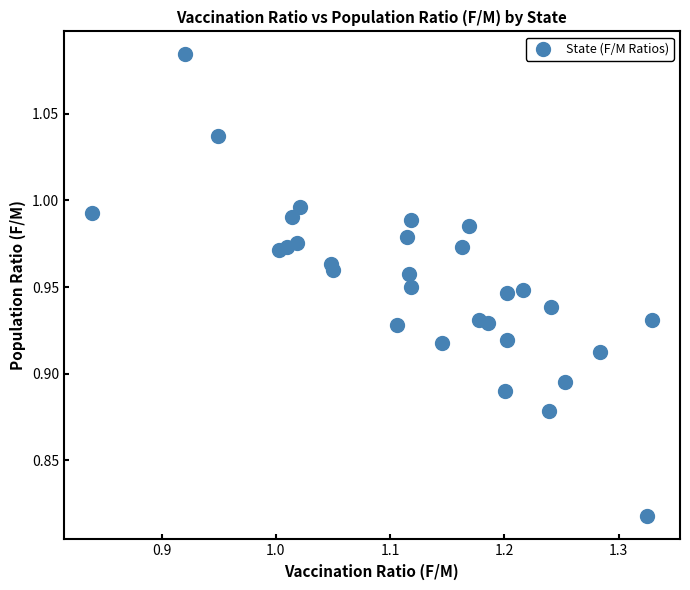

What is the range of X values (max minus min)?

0.5